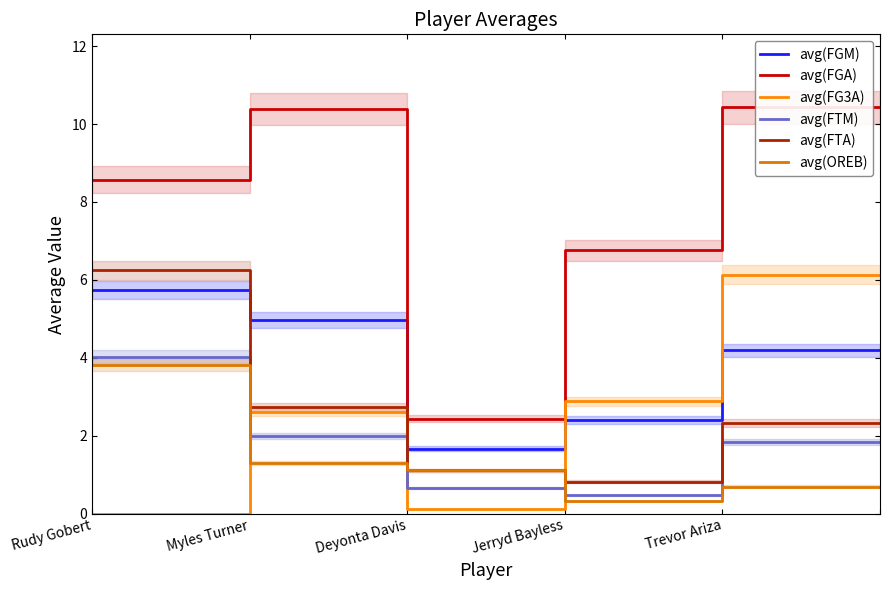

How many lines are shown in the chart?

6